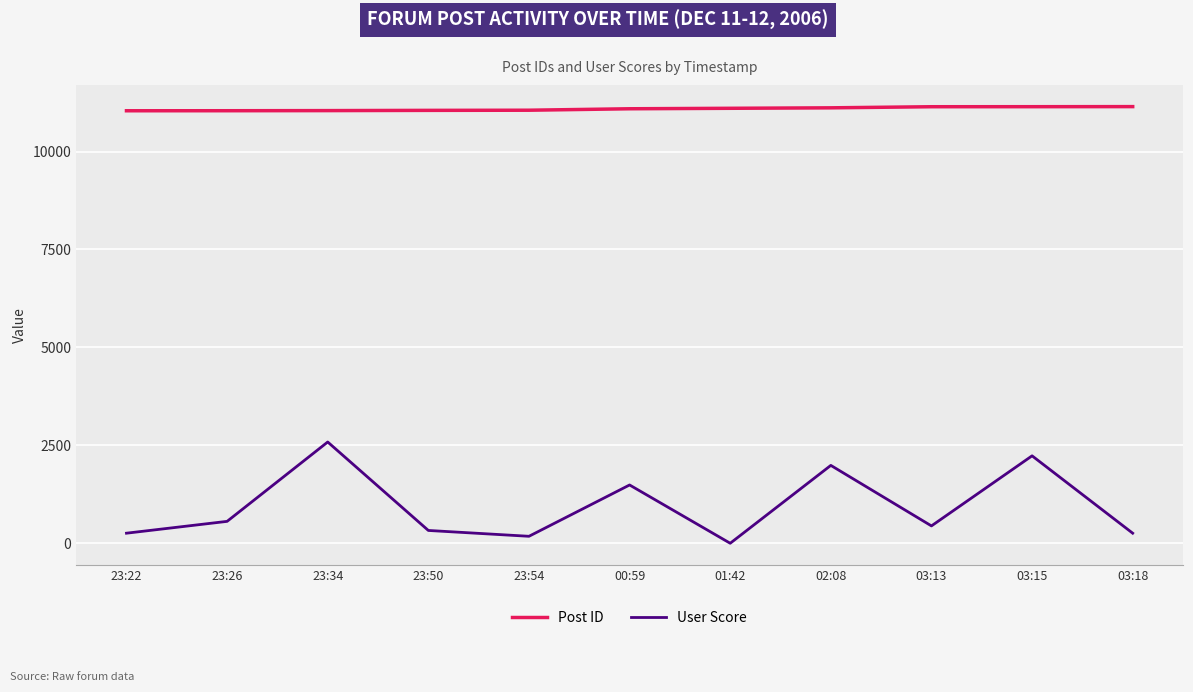

What is the approximate value of Post ID at 23:34, to the nearest 50?

11050